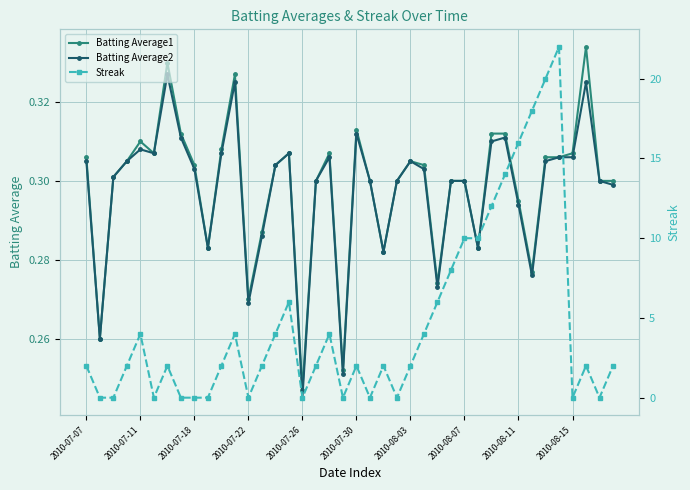

Which series has the widest spread of values?

Streak